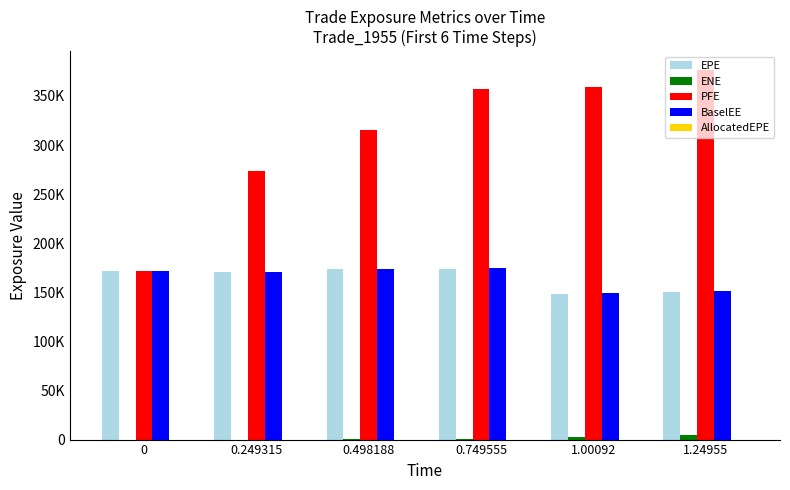

Reading right to left, transcribe all the data shown in this chart.

EPE: 150105.0	148388.0	173679.0	173392.0	170914.0	171458.0
ENE: 5106.4	3129.4	742.9	320.6	0.5	0.0
PFE: 376795.0	359040.0	357585.0	315168.0	273390.0	171458.0
BaselEE: 151324.0	149244.0	174345.0	173796.0	171113.0	171458.0
AllocatedEPE: 0.0	0.0	0.0	0.0	0.0	0.0